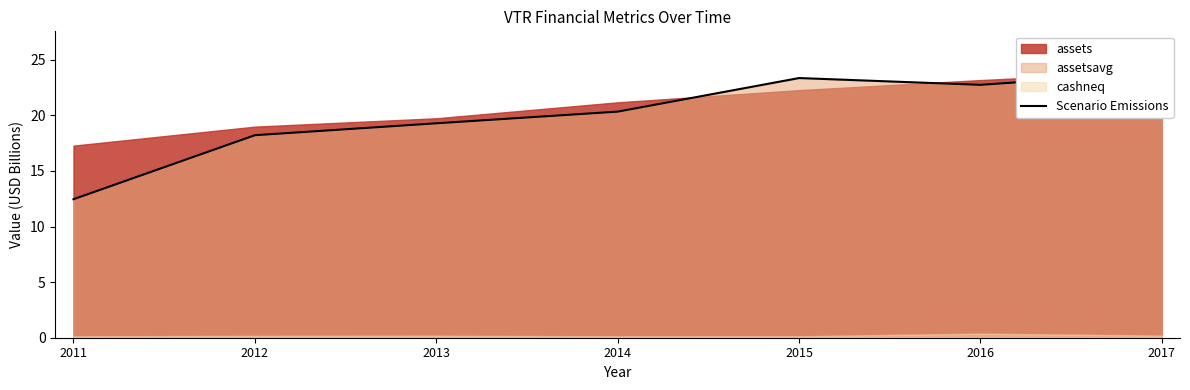

What is the sum of all values?

140.2